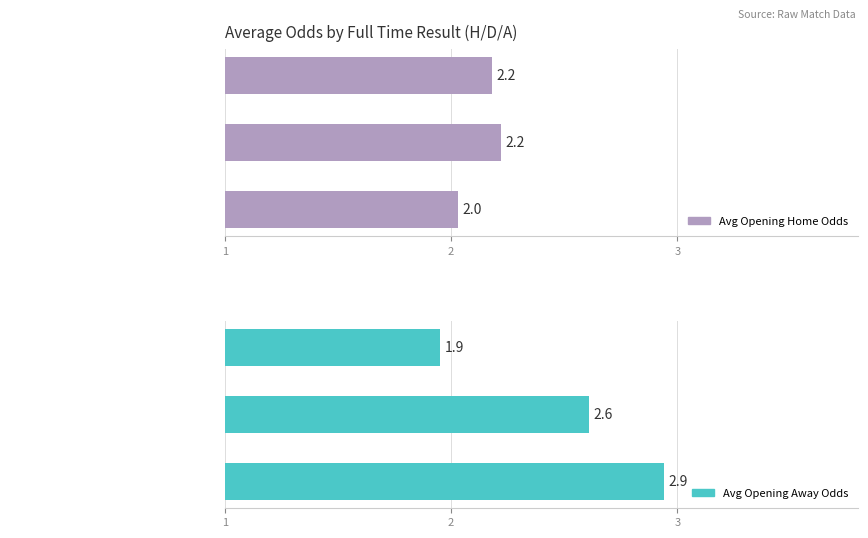

Is the value of Avg Opening Away Odds at 1 greater than the value of Avg Opening Home Odds at 1?

Yes